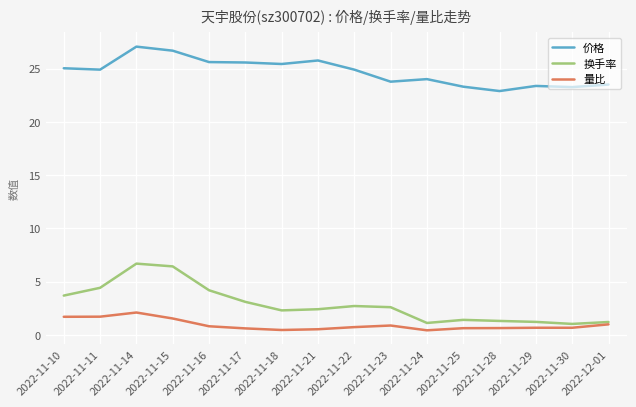

What is the maximum value shown in the chart?

27.1